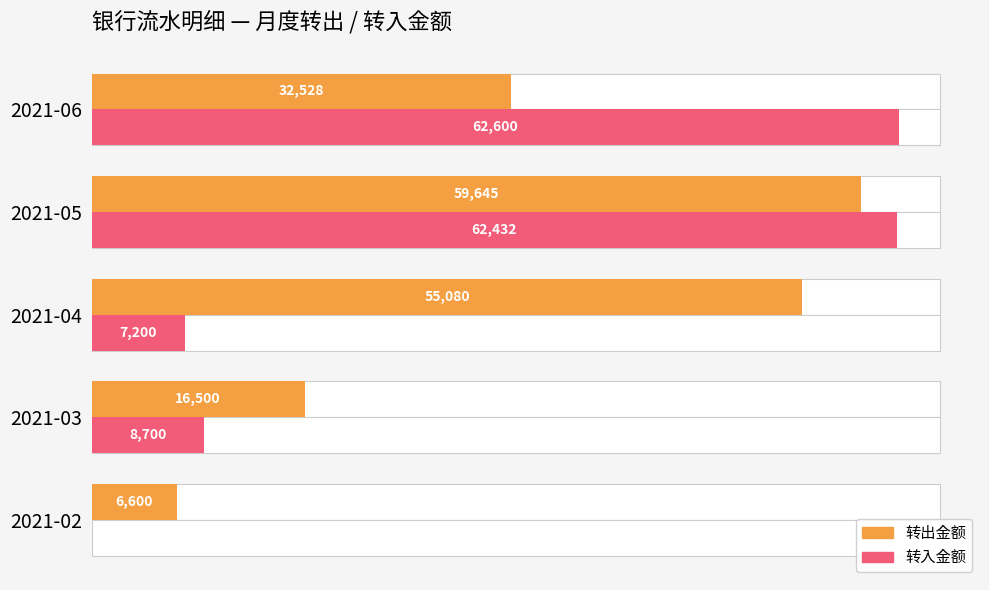

Reading left to right, what are all the values shown in this chart?

转出金额: 0=6600	10000=16500	20000=55080	30000=59645	40000=32528
转入金额: 0=0	10000=8700	20000=7200	30000=62432	40000=62600